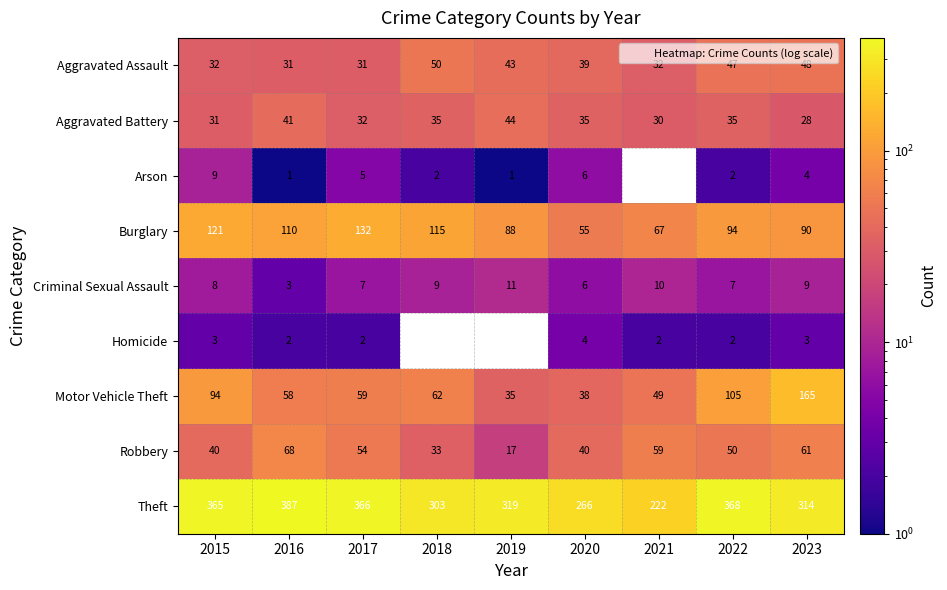

What is the sum of the Theft values at 2015 and 2021?

587.0